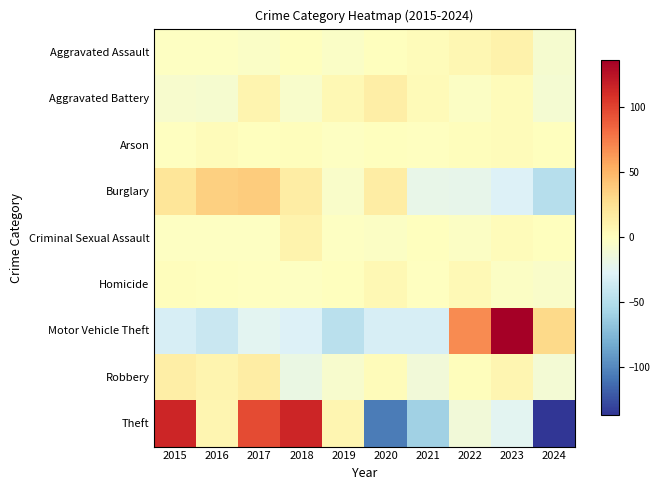

At 2024, list the series in order from smallest to largest.

Theft, Burglary, Robbery, Aggravated Battery, Aggravated Assault, Homicide, Arson, Criminal Sexual Assault, Motor Vehicle Theft